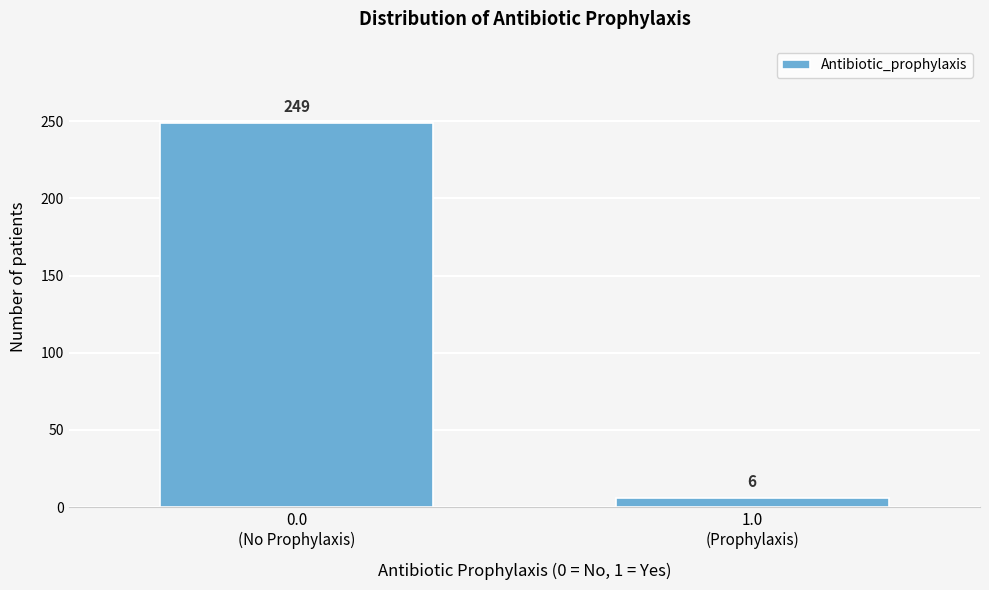

Reading left to right, what are all the values shown in this chart?

249	6